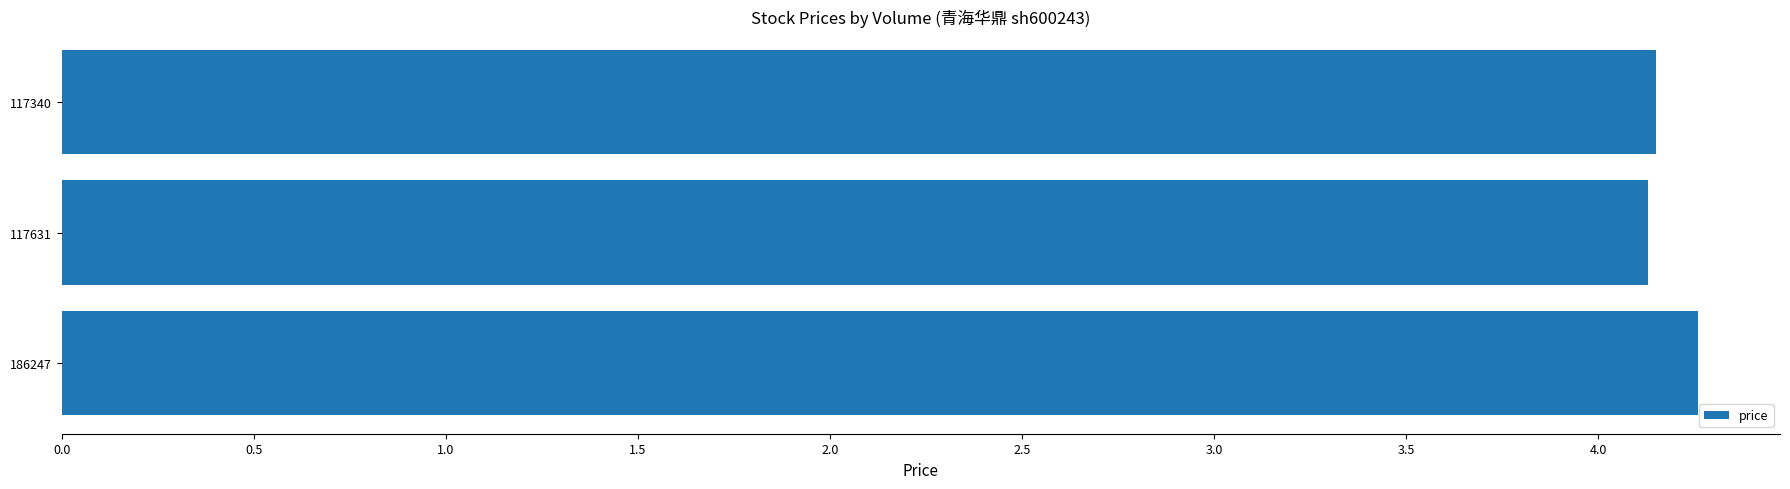

Approximately how many times larger is the value at 117340 compared to 117631?

1.0